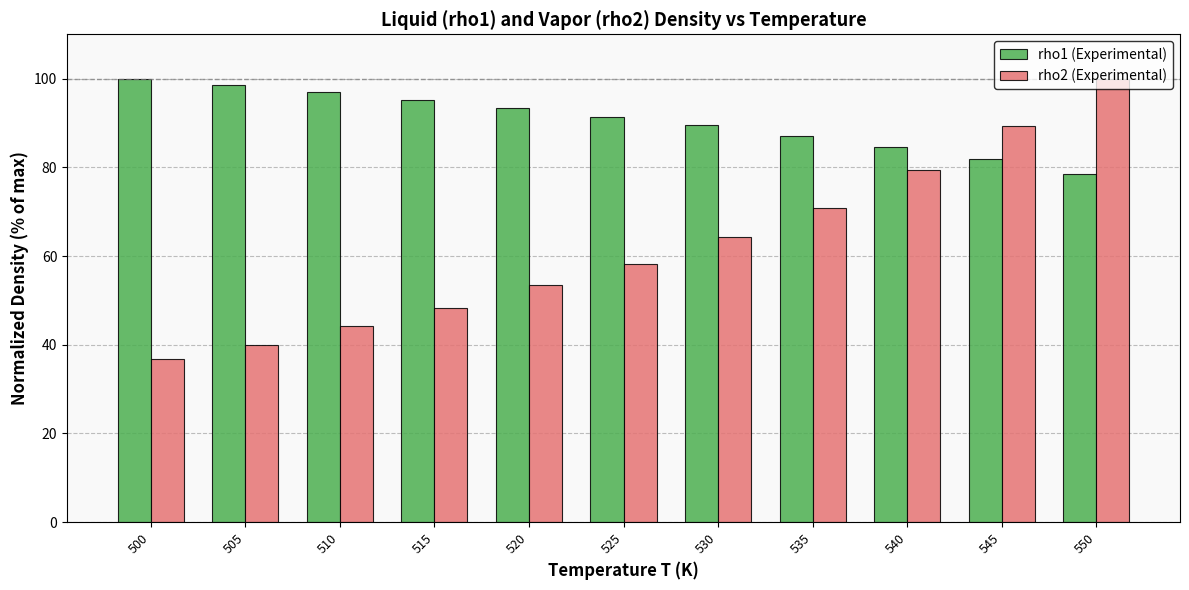

At which category is the sum across all series the highest?

550